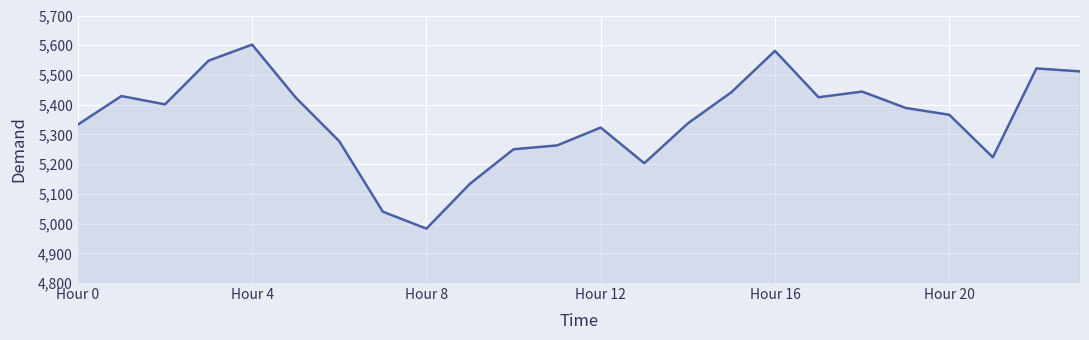

How many lines are shown in the chart?

1